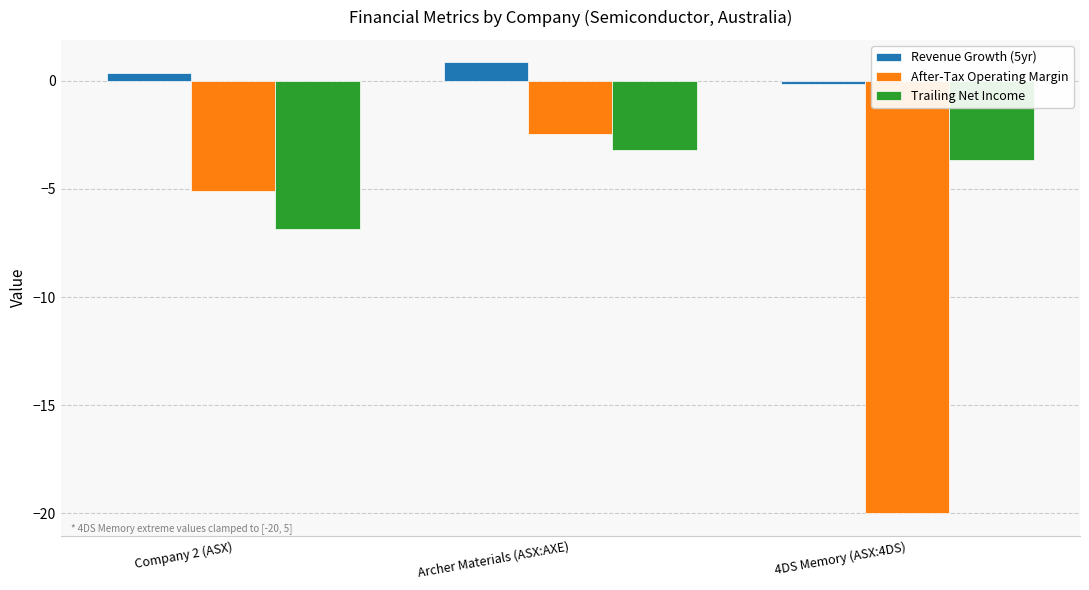

Reading right to left, what are all the values shown in this chart?

Revenue Growth (5yr): 4DS Memory (ASX:4DS)=-0.1	Archer Materials (ASX:AXE)=0.9	Company 2 (ASX)=0.4
After-Tax Operating Margin: 4DS Memory (ASX:4DS)=-20.0	Archer Materials (ASX:AXE)=-2.5	Company 2 (ASX)=-5.1
Trailing Net Income: 4DS Memory (ASX:4DS)=-3.6	Archer Materials (ASX:AXE)=-3.2	Company 2 (ASX)=-6.8